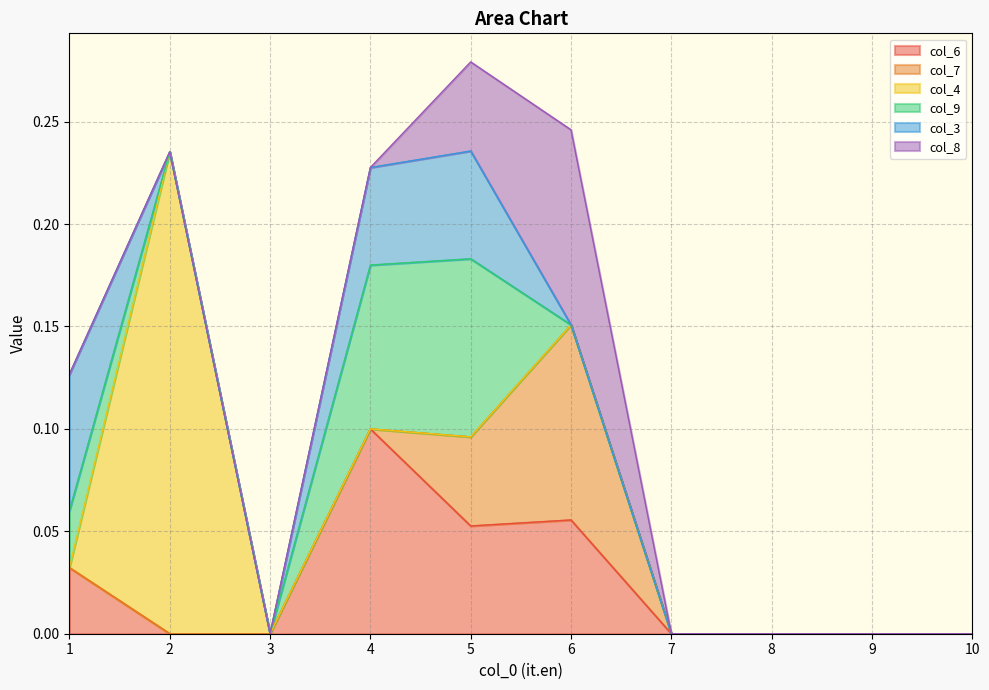

What is the difference between the maximum and minimum values in the col_4 series?

0.2